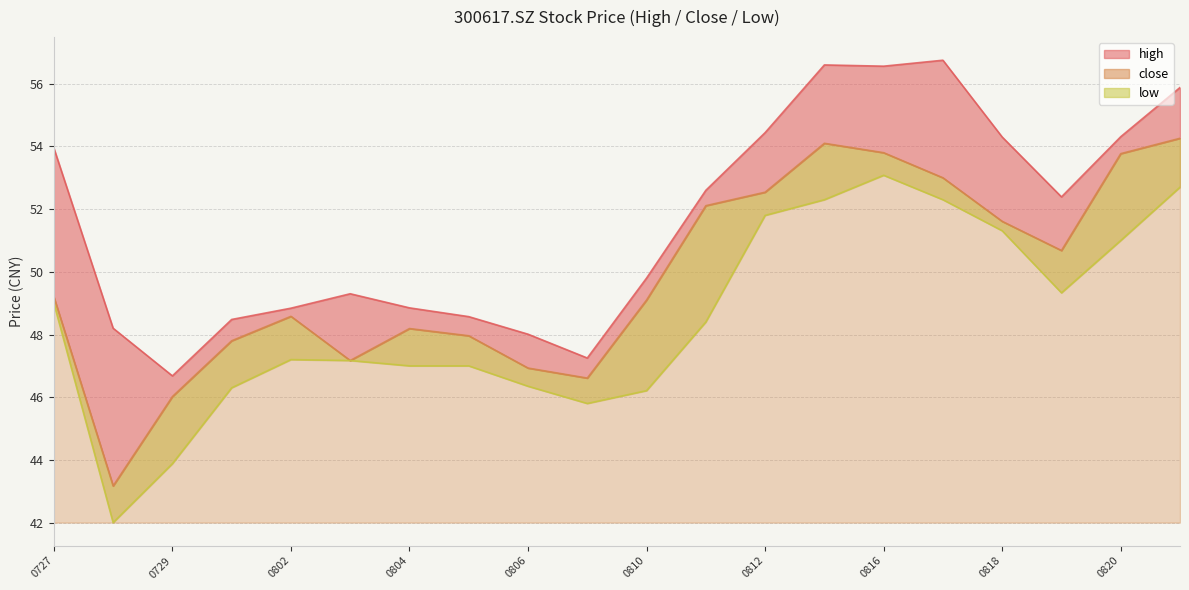

Which category has the highest value in the close series?

20210823